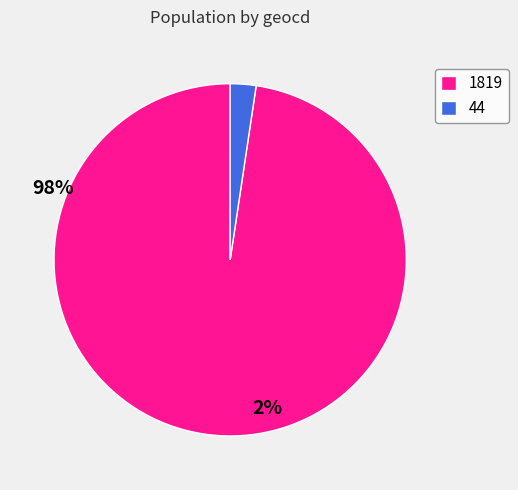

What is the majority slice?

1819